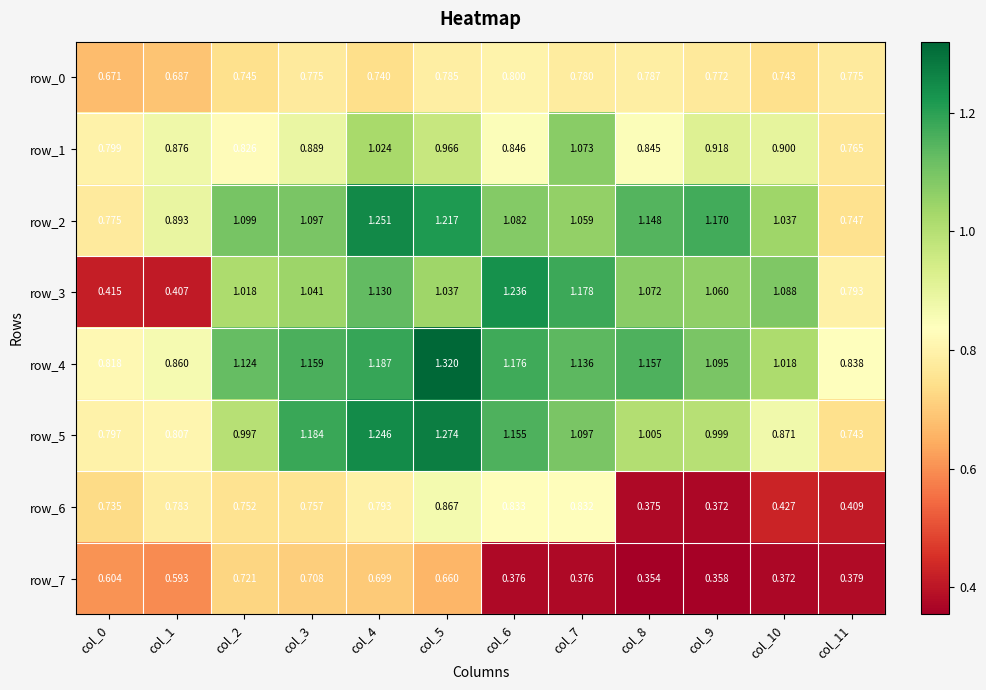

The value of row_2 at col_7 is 1.1. True or false?

True